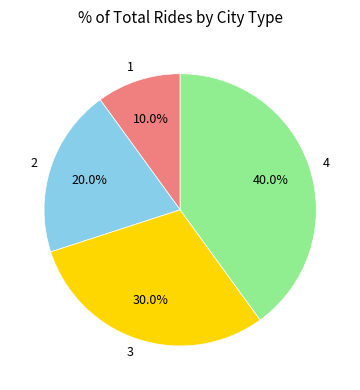

To the nearest percent, what percentage of the pie is 1?

10%